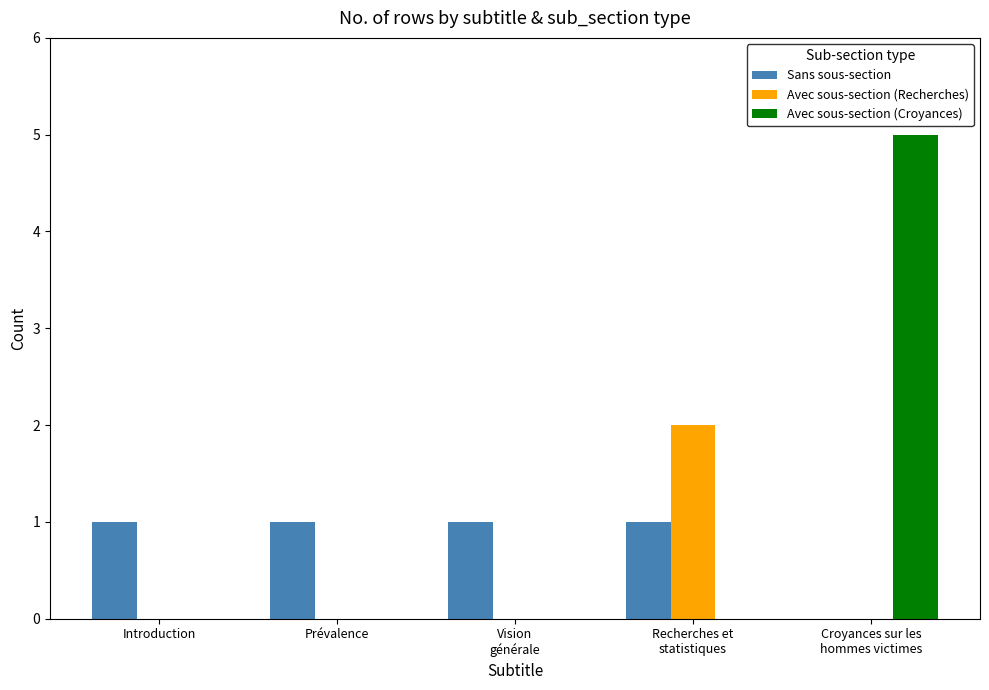

The Avec sous-section (Recherches) series shows -1 at Introduction. True or false?

False